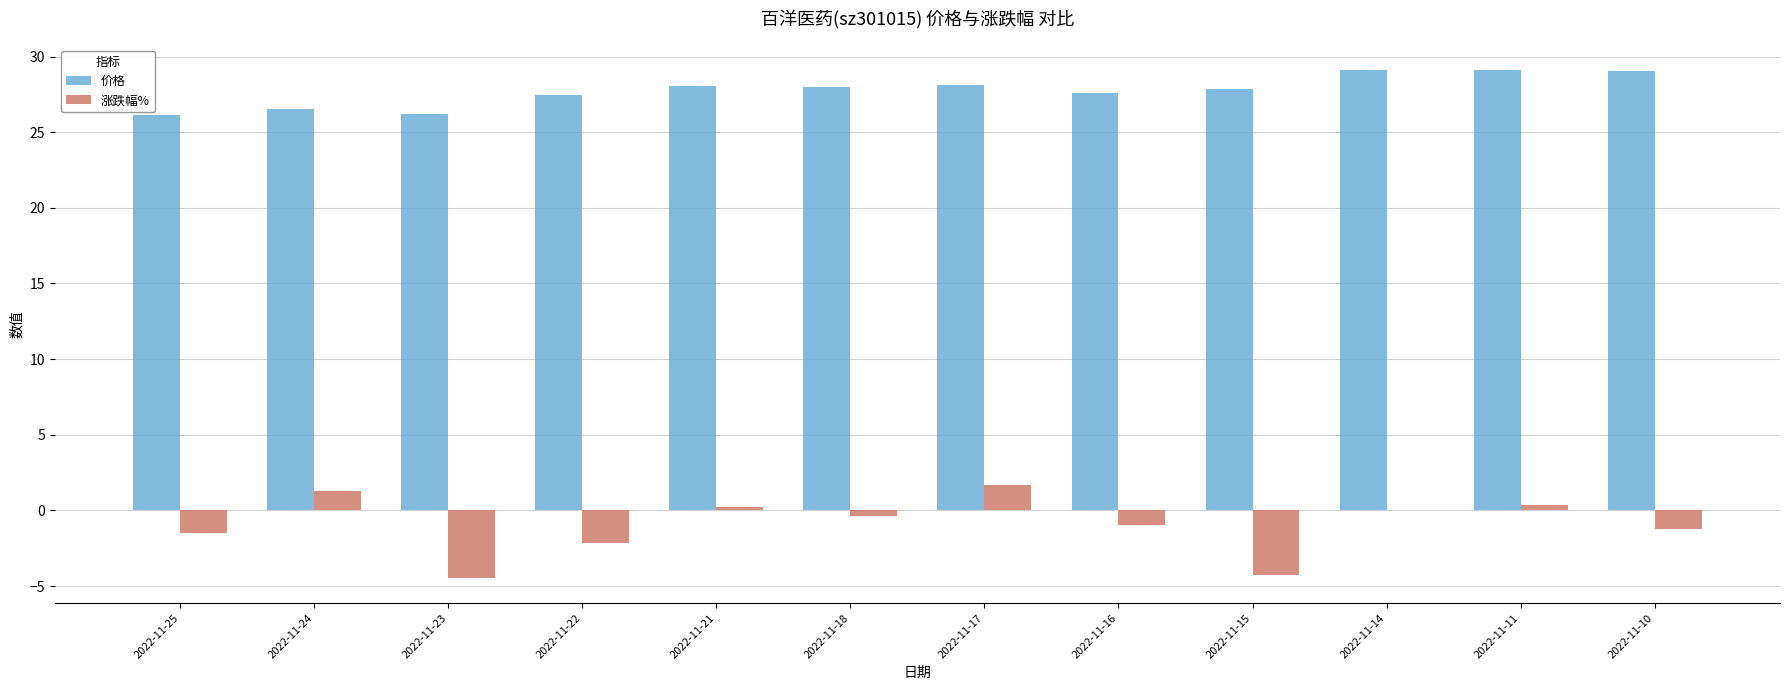

What is the difference between the 价格 values at 2022-11-16 and 2022-11-22?

0.2